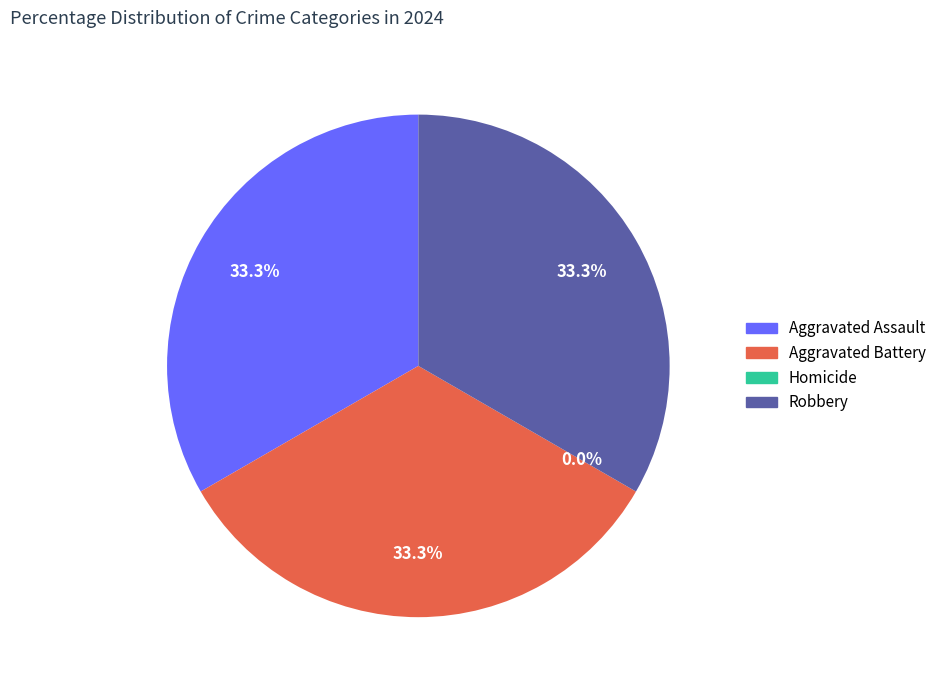

Is it true that Aggravated Assault is 33% of the pie?

True